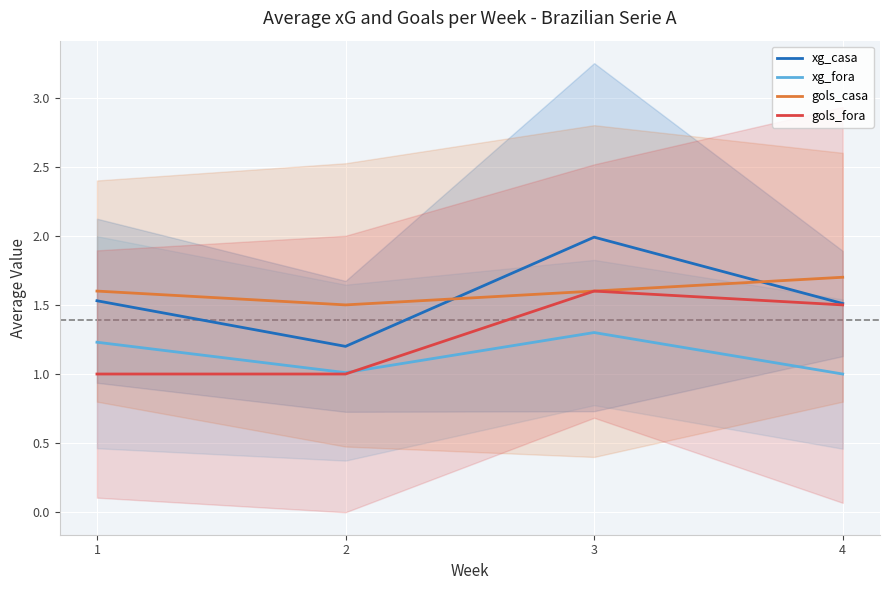

Which category has the highest value in the xg_fora series?

3